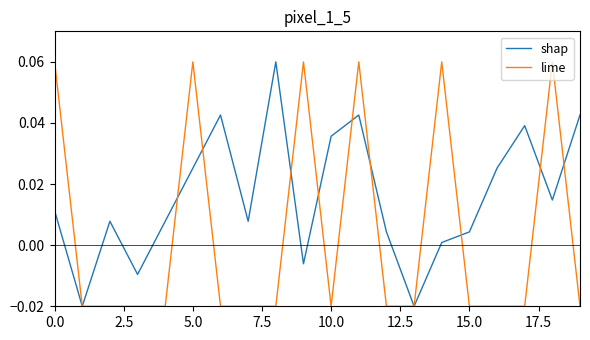

After their last crossing, which series has the higher values: shap or lime?

shap